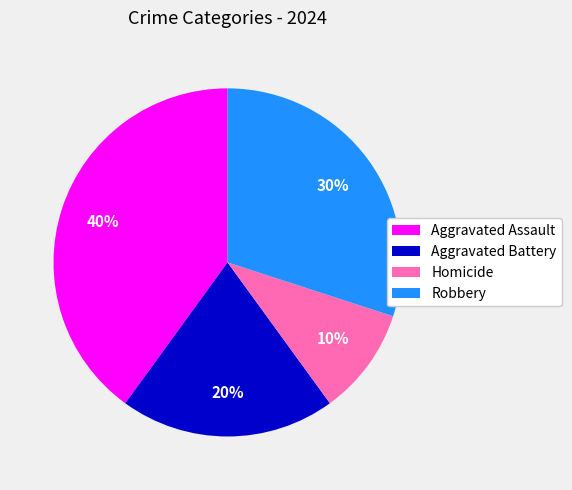

Combined, do Robbery and Homicide account for over 50%?

No